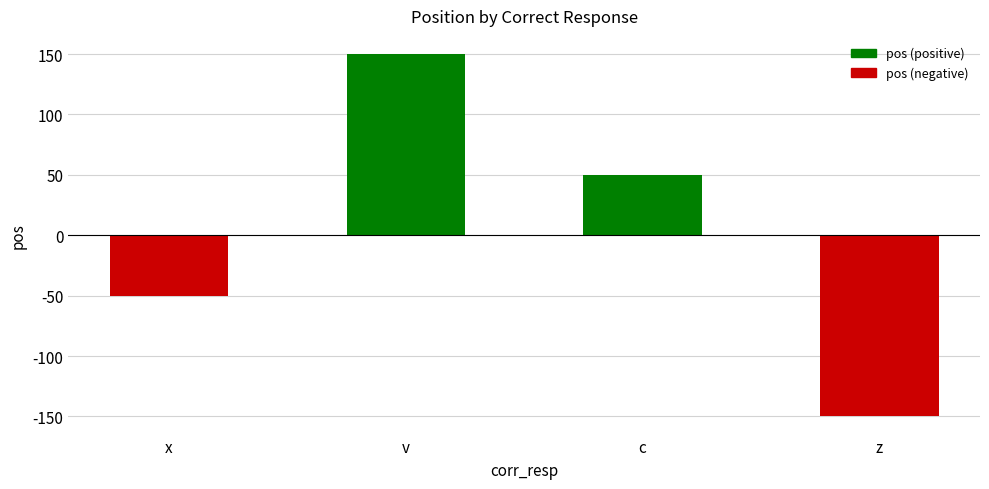

Are the bars horizontal?

No